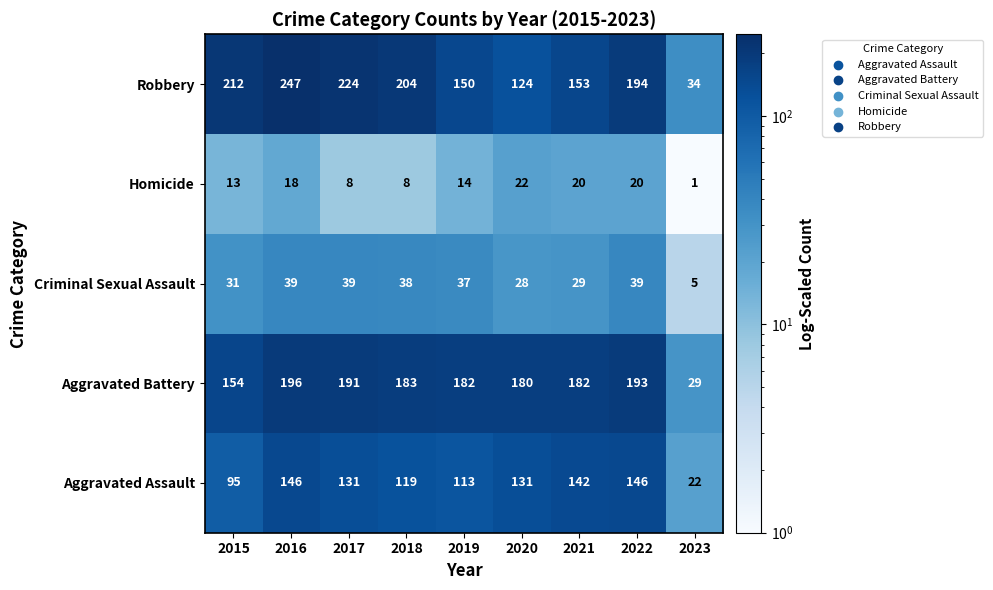

What is the difference between the second highest and minimum values in the Criminal Sexual Assault series?

34